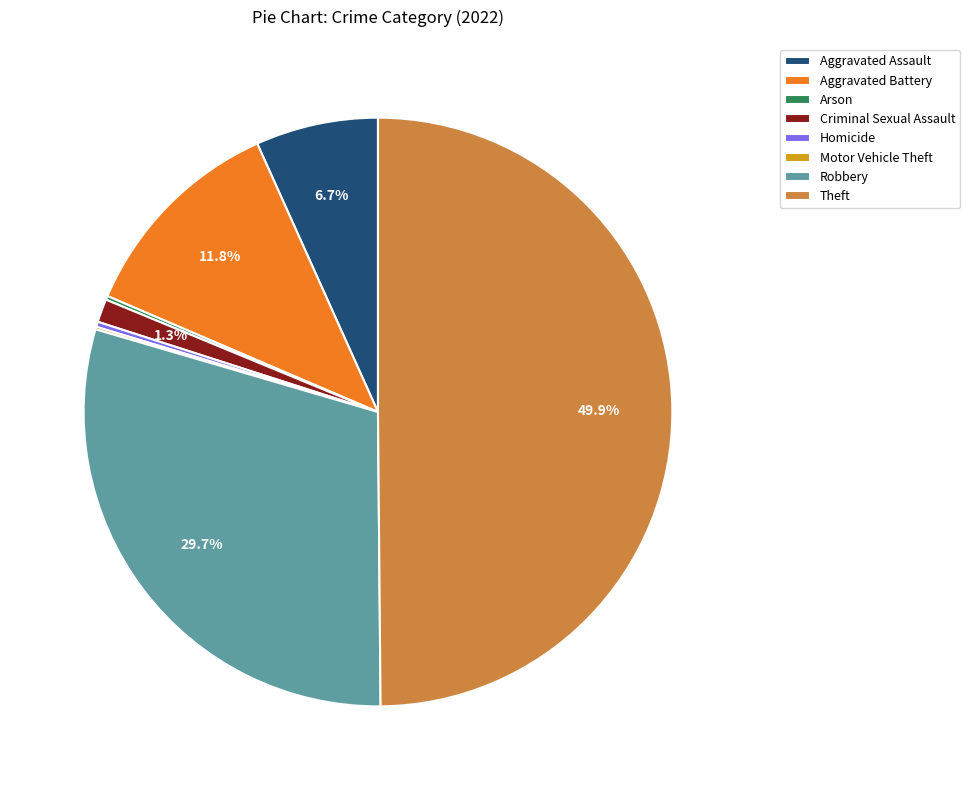

Does Aggravated Battery represent more than half of the total?

No